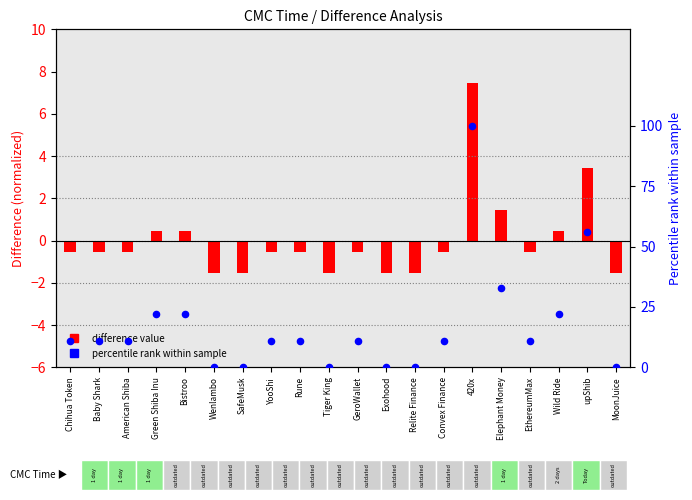

Which series reaches the maximum Y coordinate?

Percentile rank